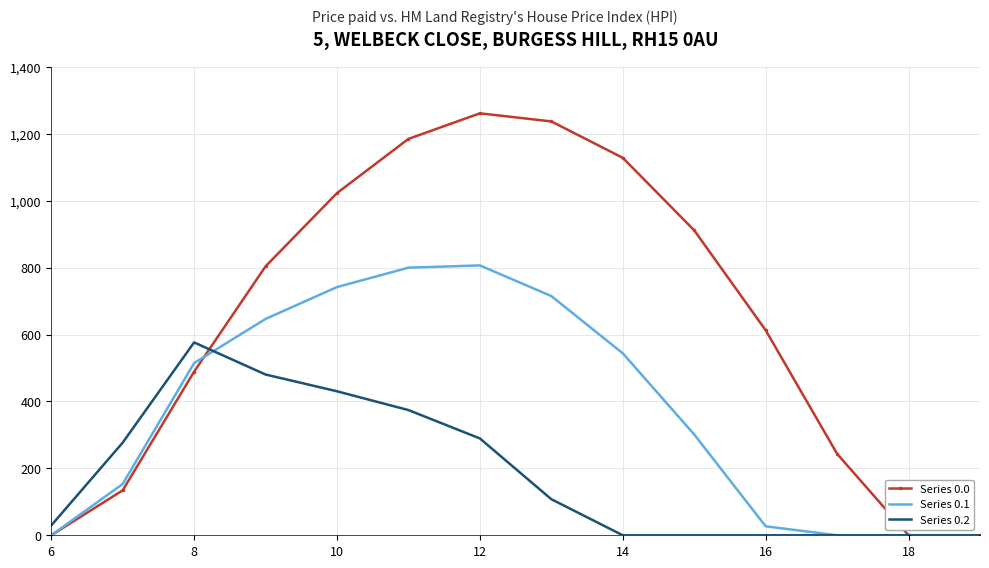

At how many categories does at least one series exceed 832?

6